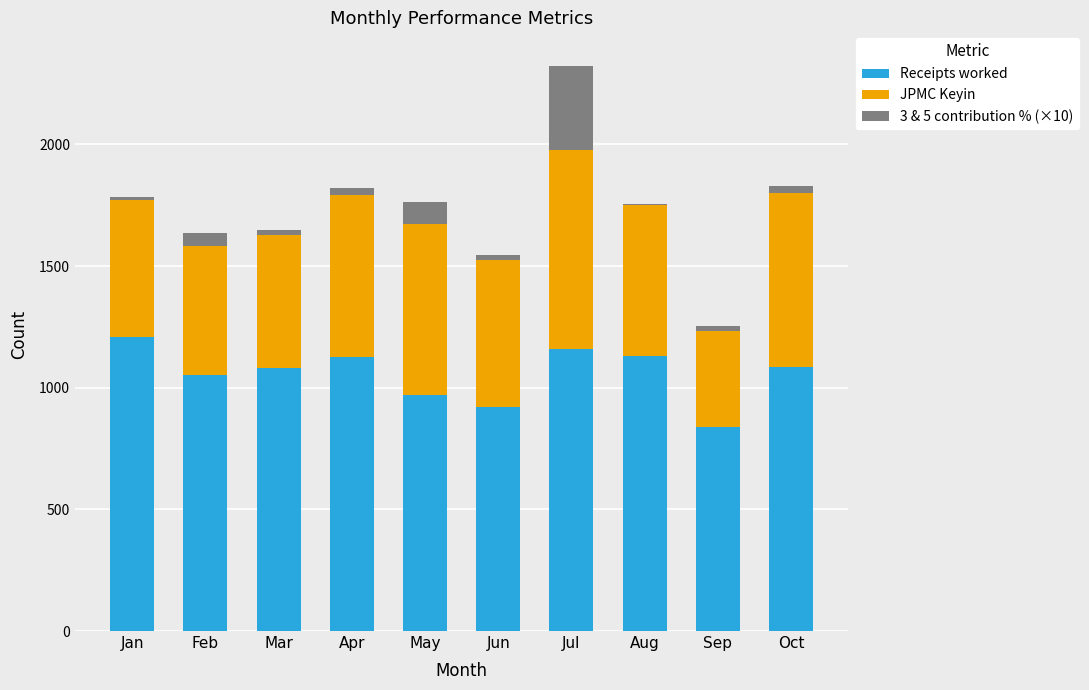

How many data points does each series have?

10